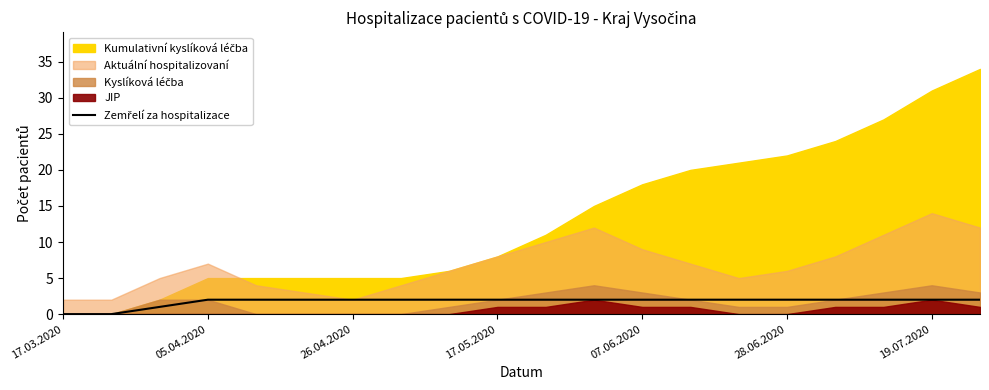

Does the chart have visible grid lines?

No